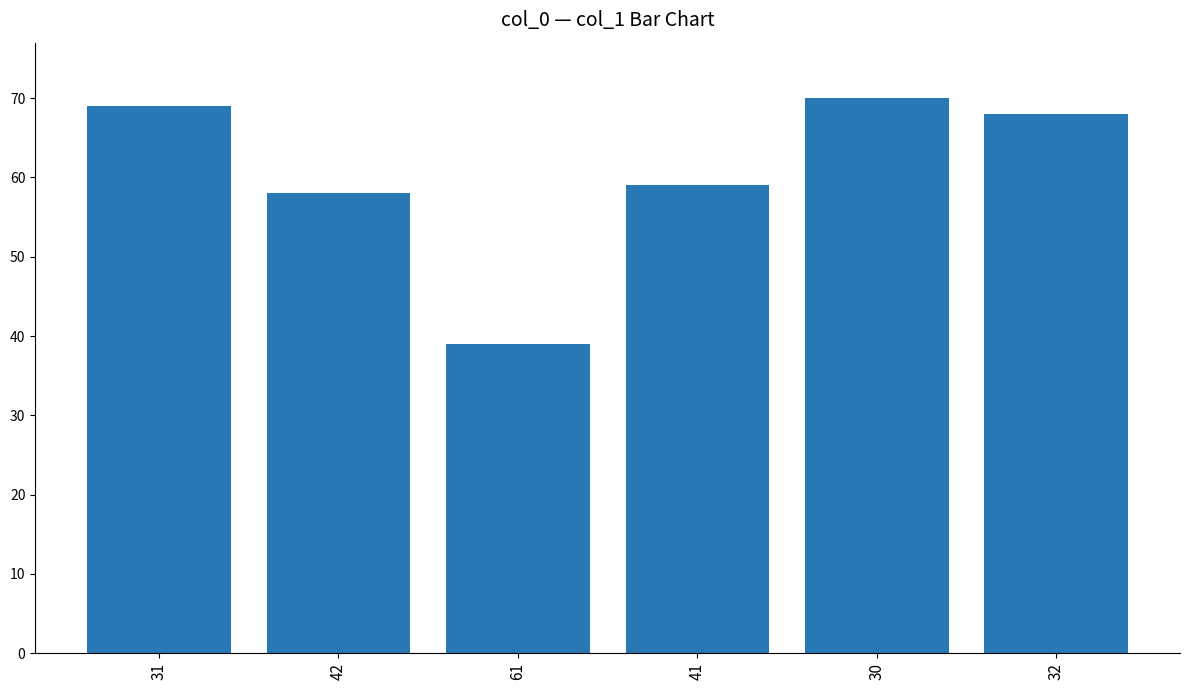

What position from the left is 61?

3